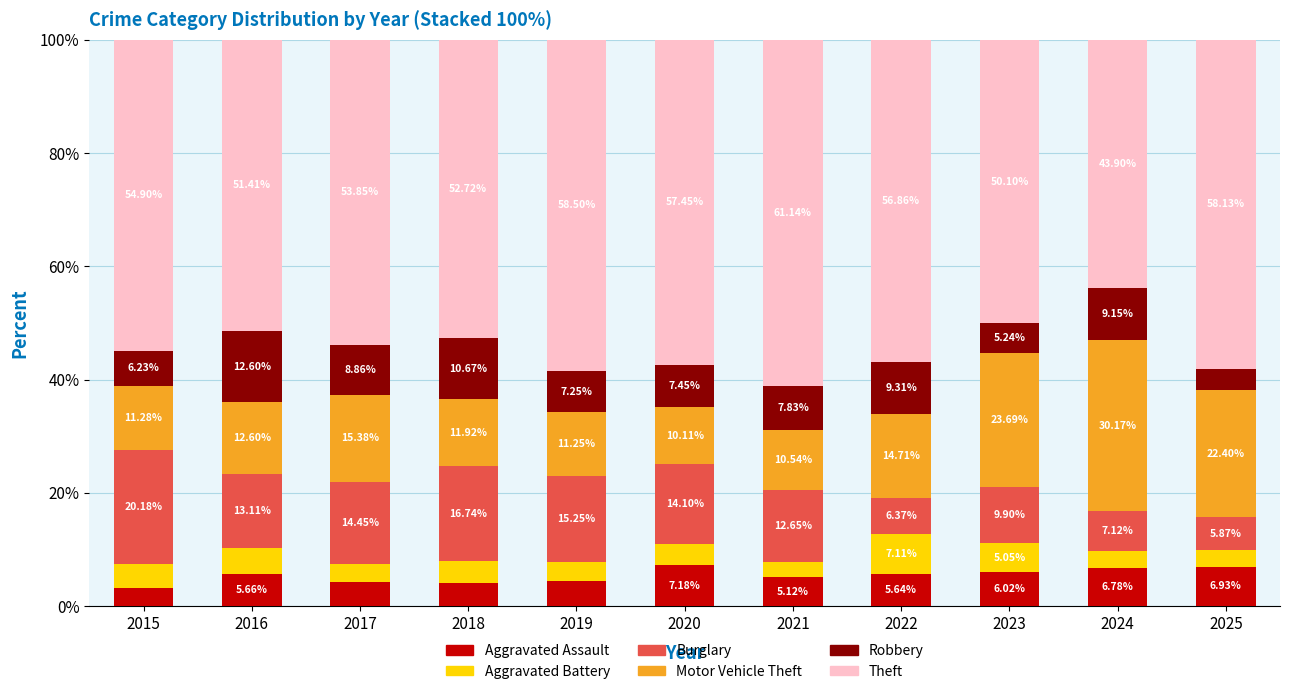

Rank the categories by Aggravated Assault value from highest to lowest.

2020, 2025, 2024, 2023, 2016, 2022, 2021, 2019, 2017, 2018, 2015